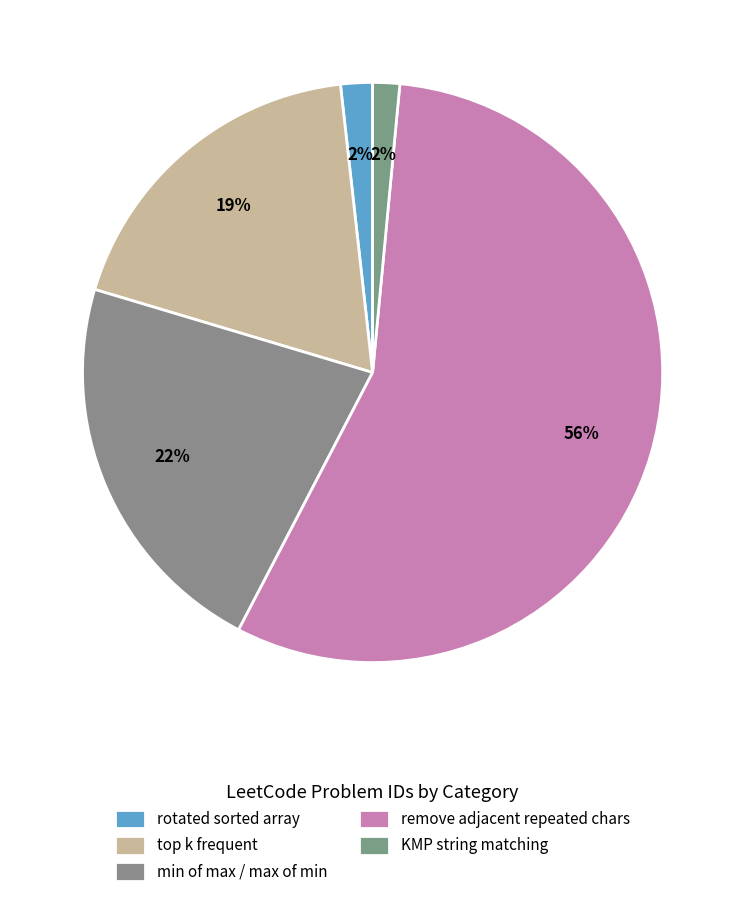

Is min of max / max of min the majority of the pie?

No